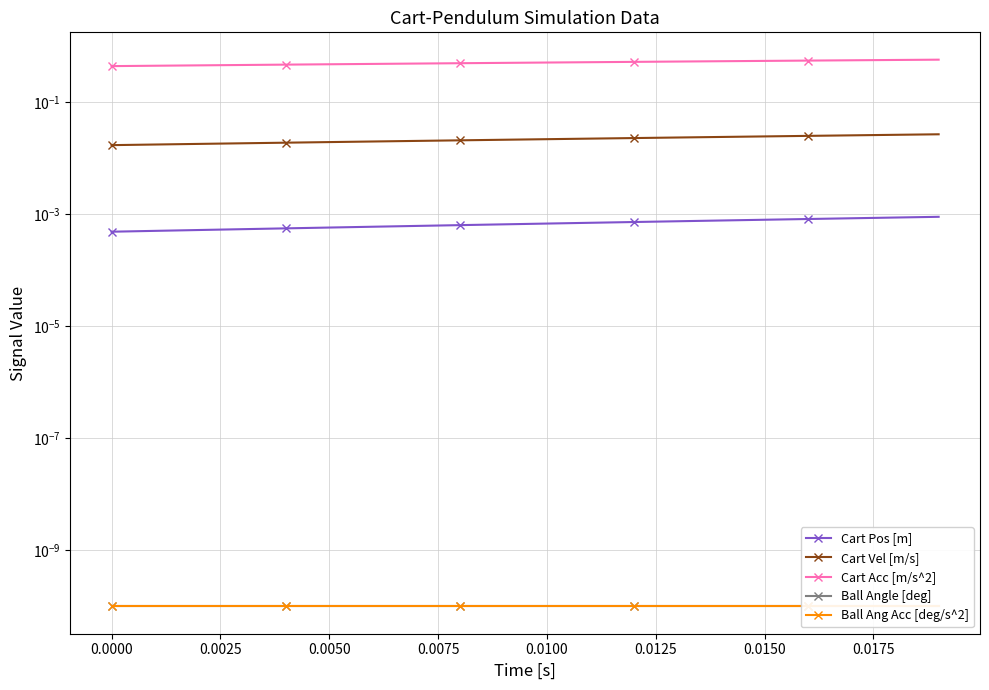

List the series in order of their peak value, lowest first.

Ball Angle [deg], Ball Ang Acc [deg/s^2], Cart Pos [m], Cart Vel [m/s], Cart Acc [m/s^2]